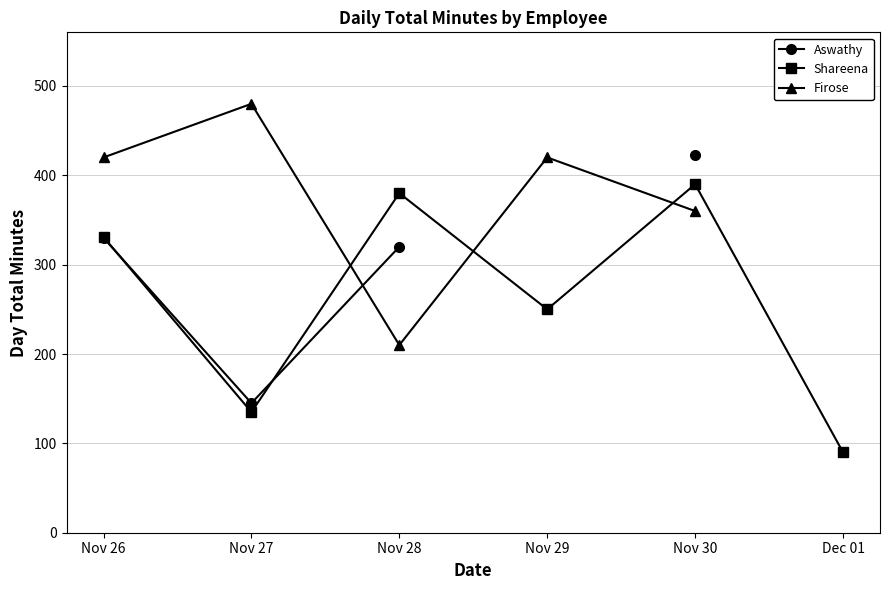

At which label does Firose first exceed 420?

Nov 27